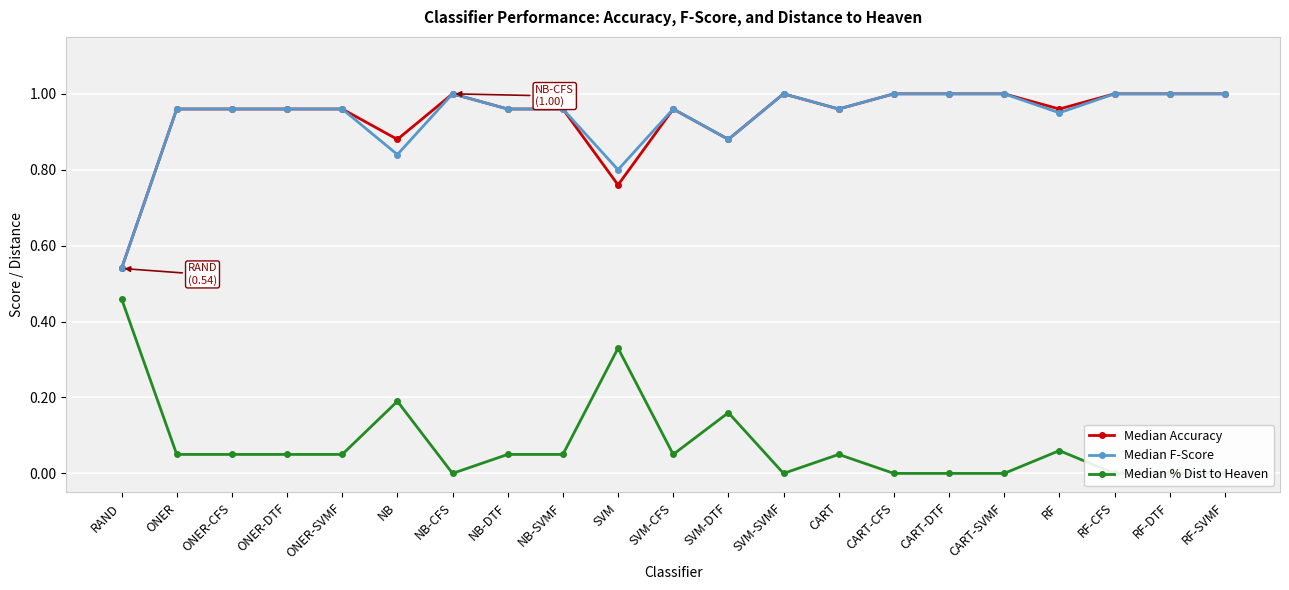

The value of Median Accuracy at SVM-DTF is 0.9. True or false?

True